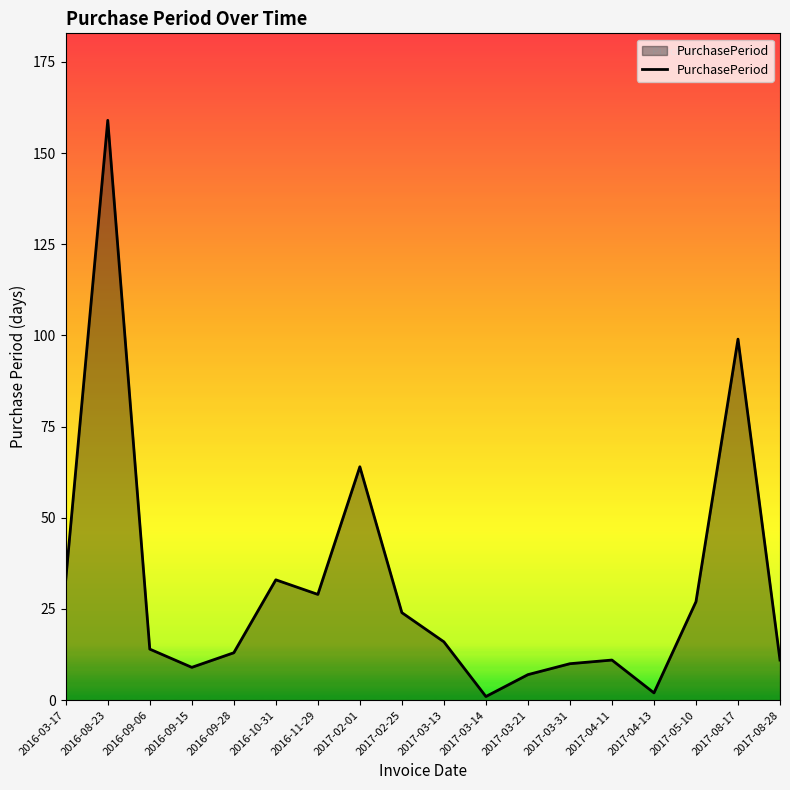

Reading left to right, list all the values displayed in this chart.

2016-03-17=33	2016-08-23=159	2016-09-06=14	2016-09-15=9	2016-09-28=13	2016-10-31=33	2016-11-29=29	2017-02-01=64	2017-02-25=24	2017-03-13=16	2017-03-14=1	2017-03-21=7	2017-03-31=10	2017-04-11=11	2017-04-13=2	2017-05-10=27	2017-08-17=99	2017-08-28=11